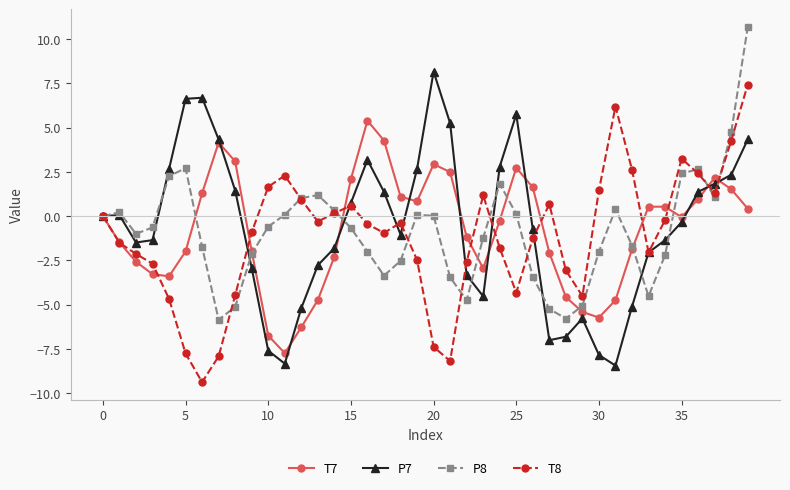

True or false: T8 has more than 1 points higher than both neighbors.

True